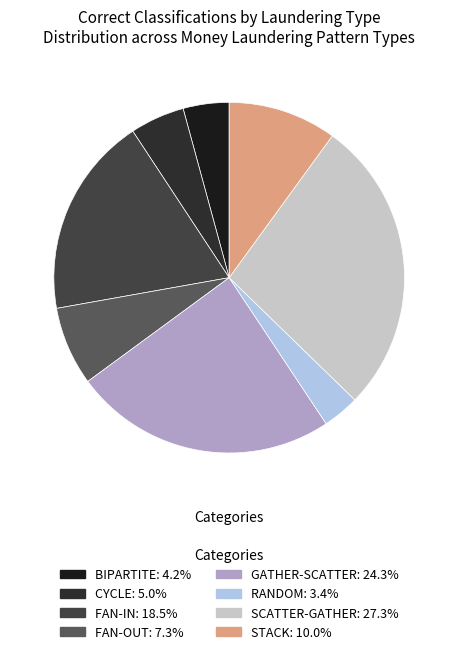

How much of the chart is everything except FAN-IN?

81.5%